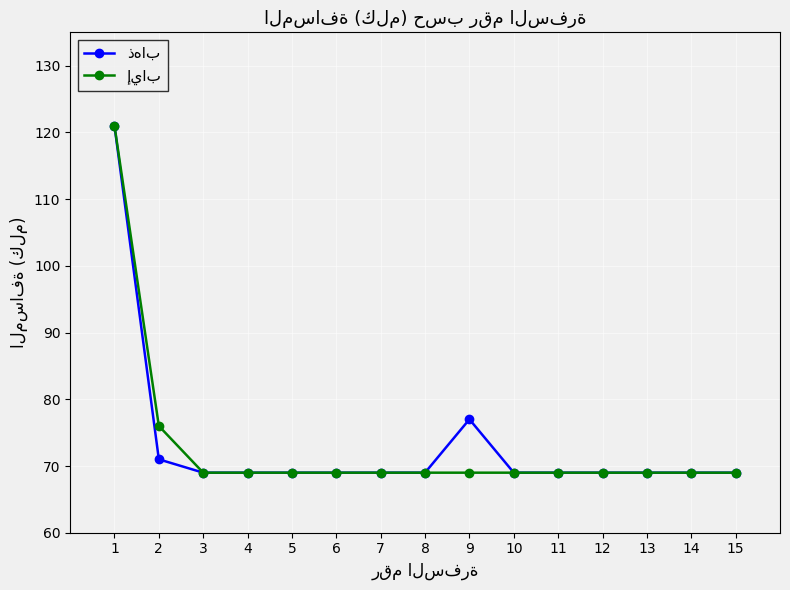

What is the total value across all series at 15?

138